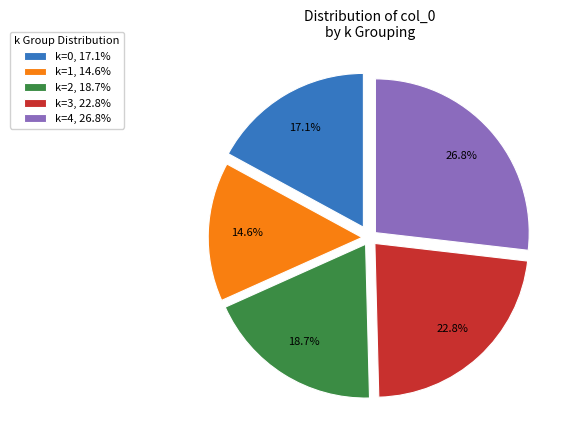

Is there any slice that represents more than half of the pie?

No